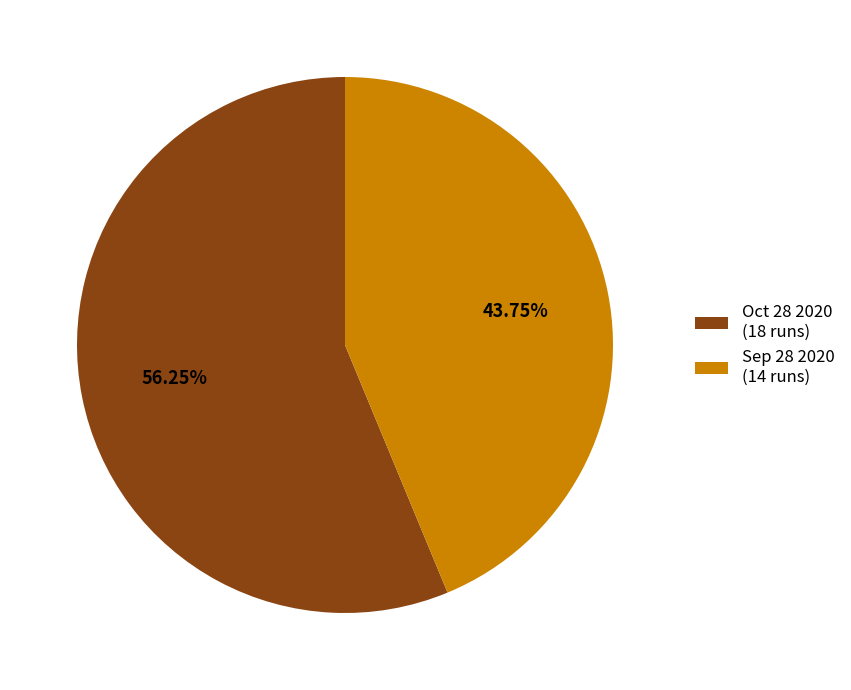

To the nearest percent, what percentage of the pie is Oct 28 2020?

56%